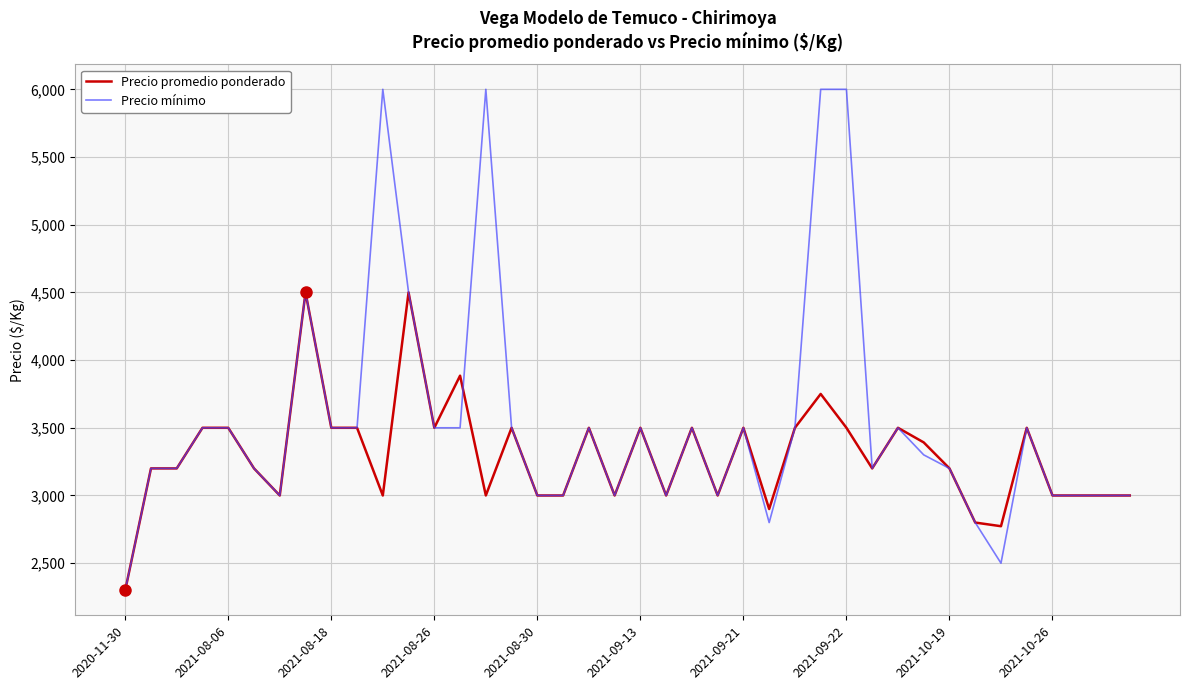

Rank the series by their maximum value, from lowest to highest.

Precio promedio ponderado, Precio mínimo